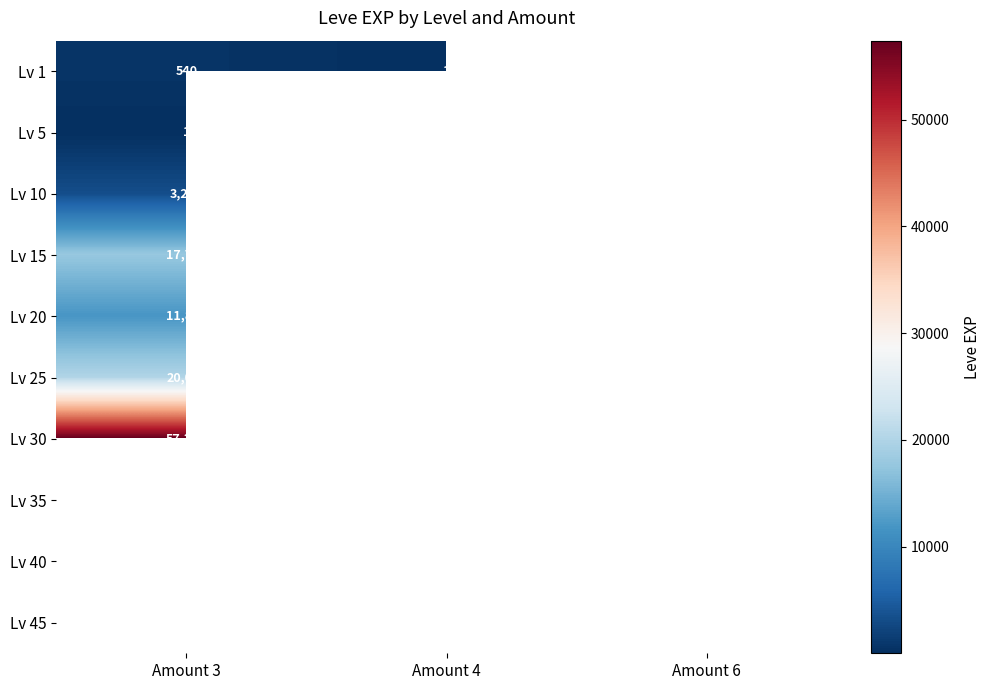

What is the sum of the Lv 30 values at Amount 3 and Amount 4?

74620